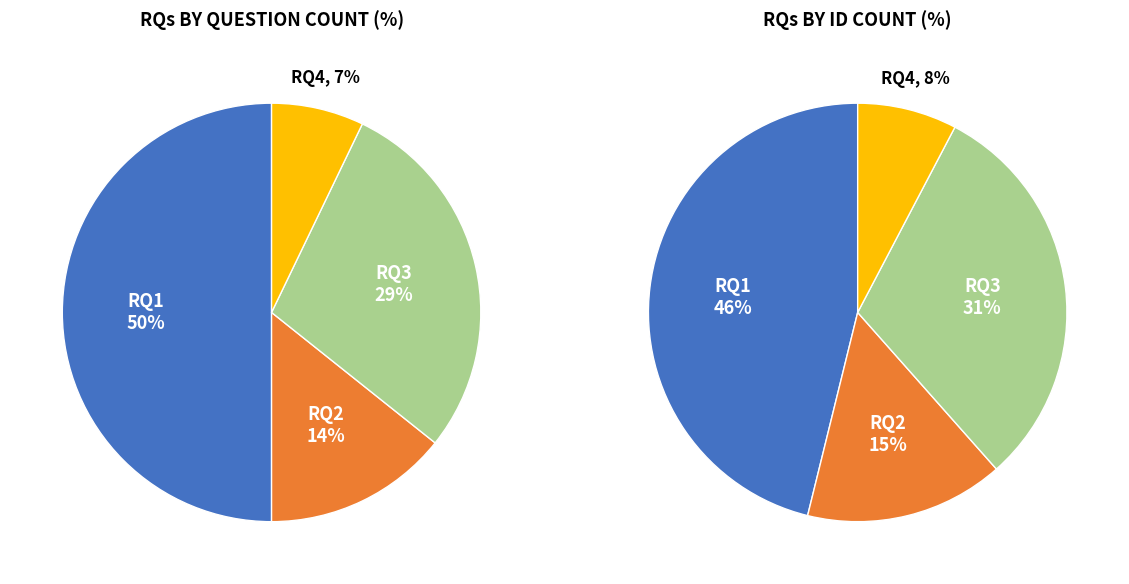

Count the number of slices in the pie.

4